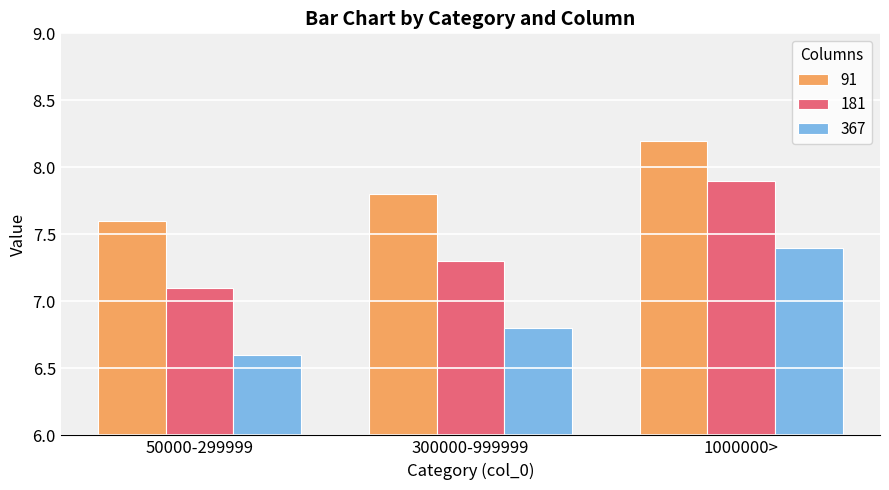

Are the bars grouped side by side (vs. stacked)?

Yes